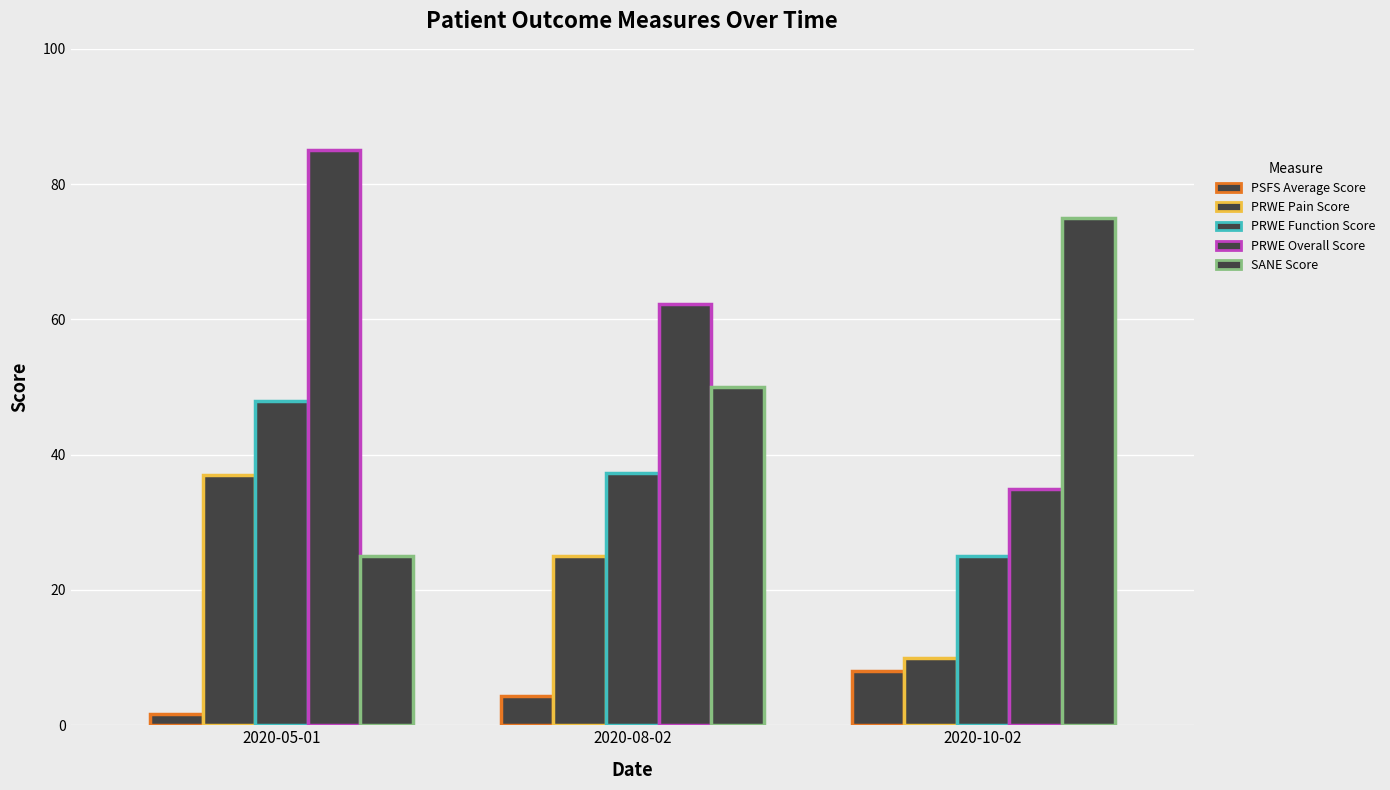

List the series in order of their peak value, highest first.

PRWE Overall Score, SANE Score, PRWE Function Score, PRWE Pain Score, PSFS Average Score